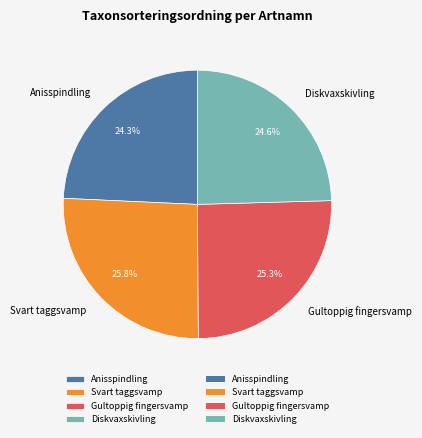

Is there a majority slice in this chart?

No